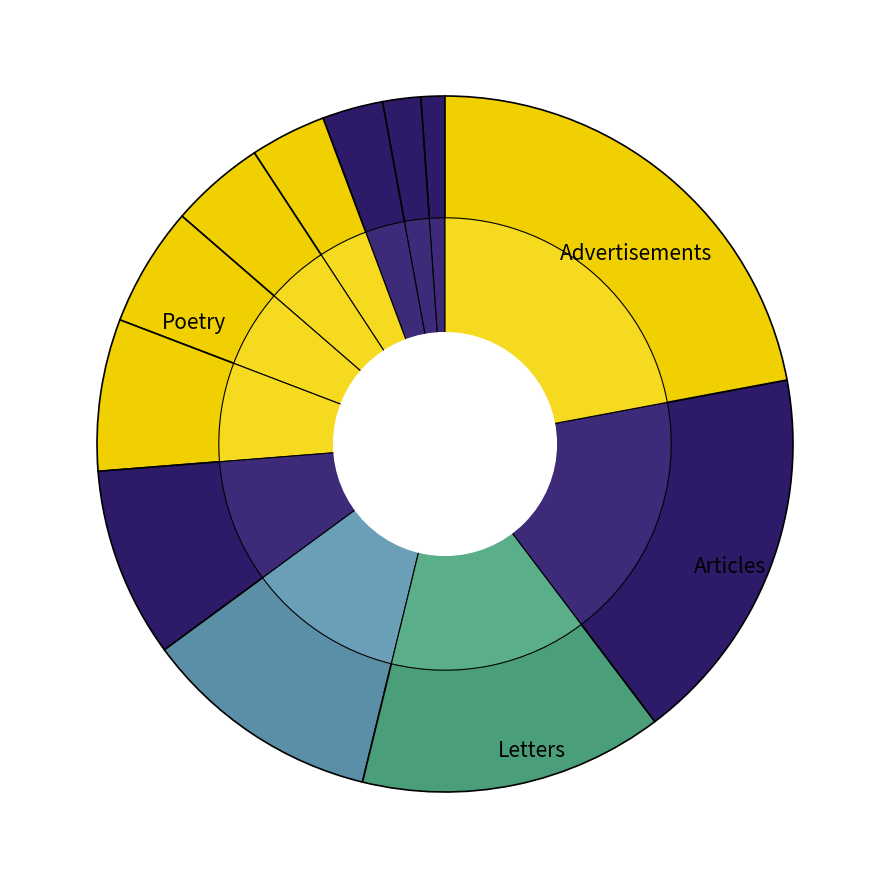

True or false: HV 10A accounts for 2% of the total.

True